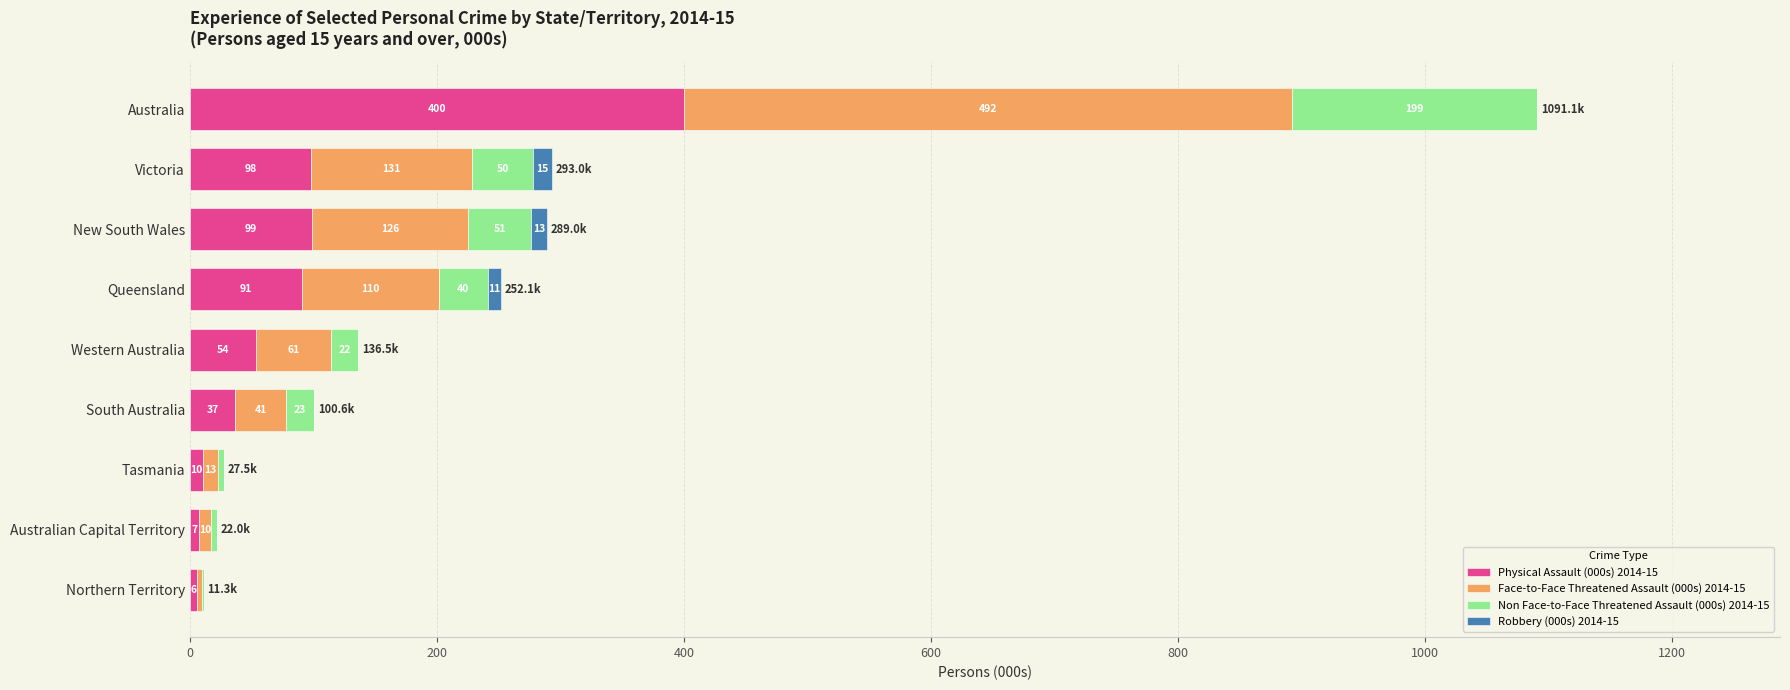

What are all the series names shown in the legend?

Physical Assault (000s) 2014-15, Face-to-Face Threatened Assault (000s) 2014-15, Non Face-to-Face Threatened Assault (000s) 2014-15, Robbery (000s) 2014-15